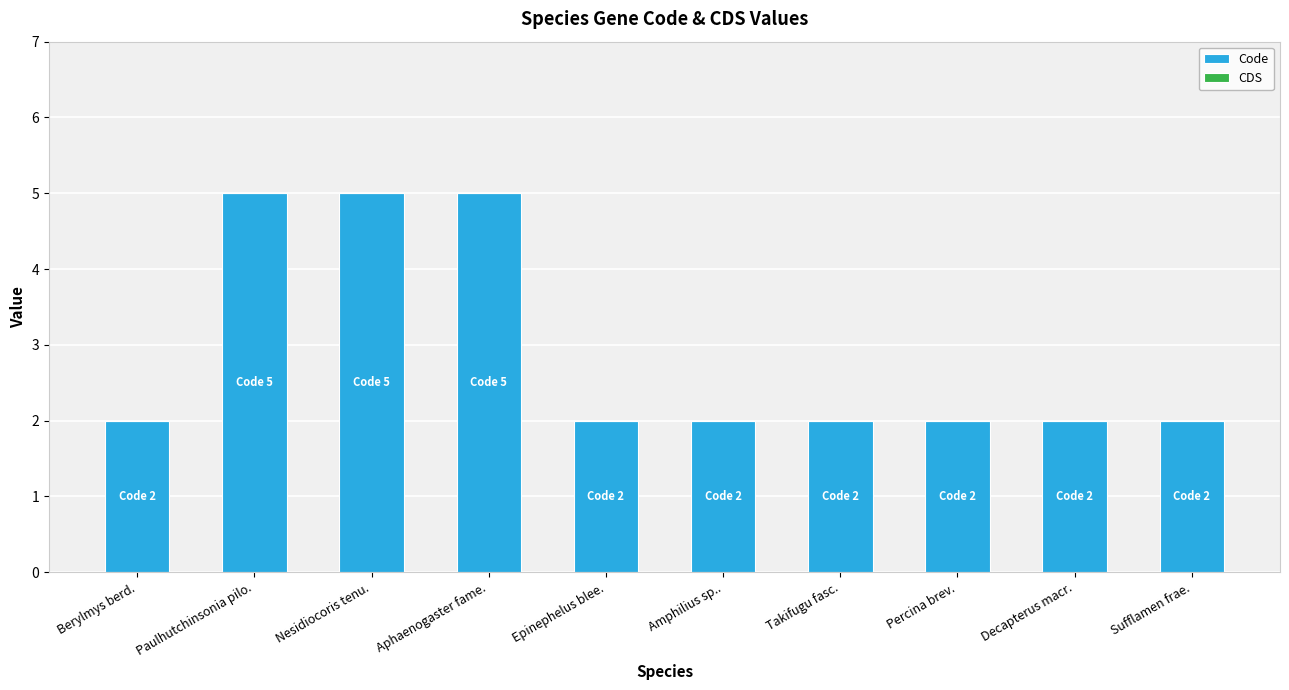

What is the label of the 8th bar from the right?

Nesidiocoris tenu.